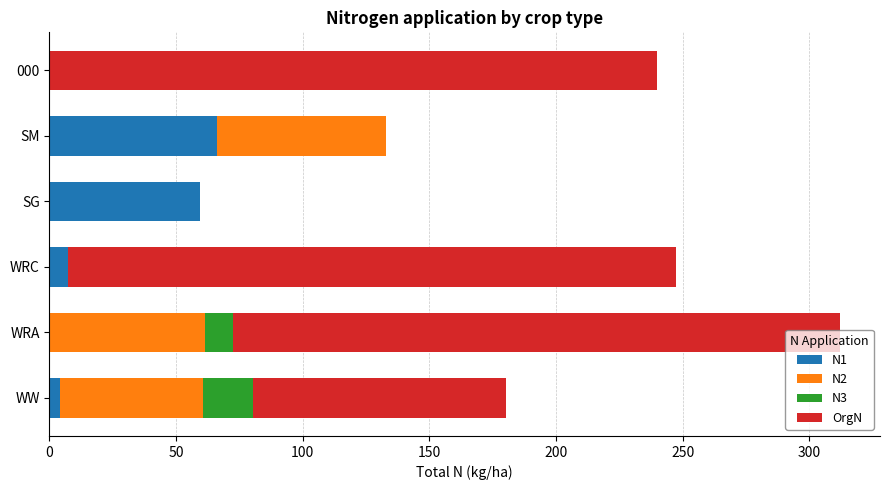

Which category has the highest value in the N1 series?

SM